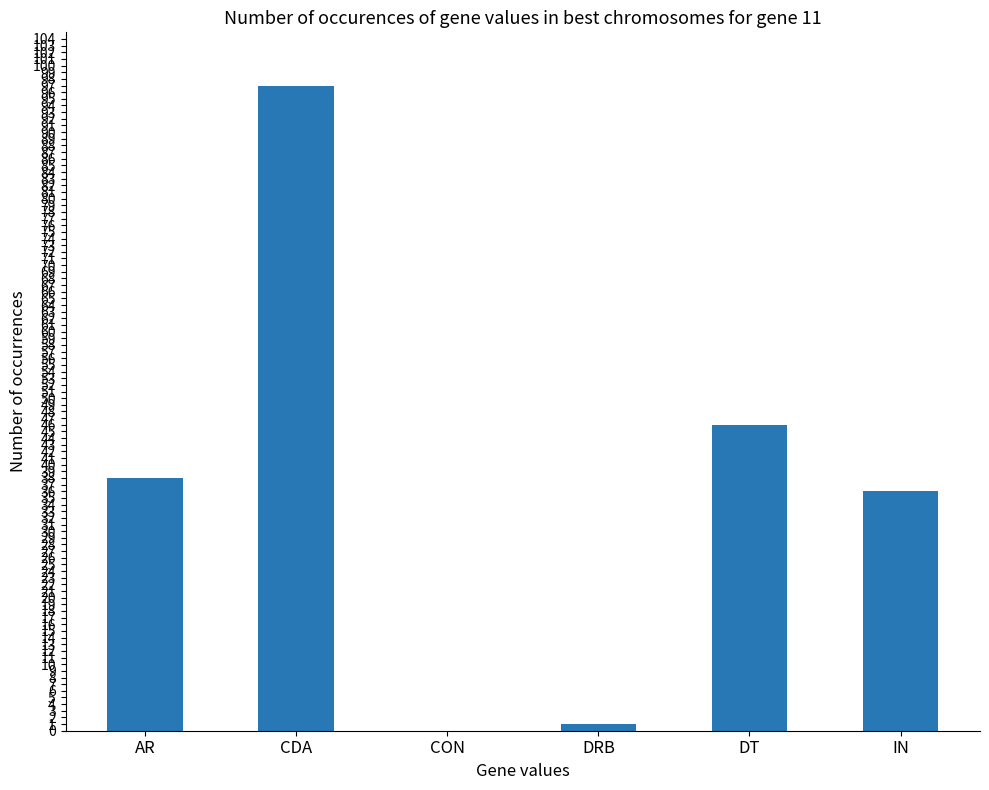

What is the change in value from AR to CDA?

+59